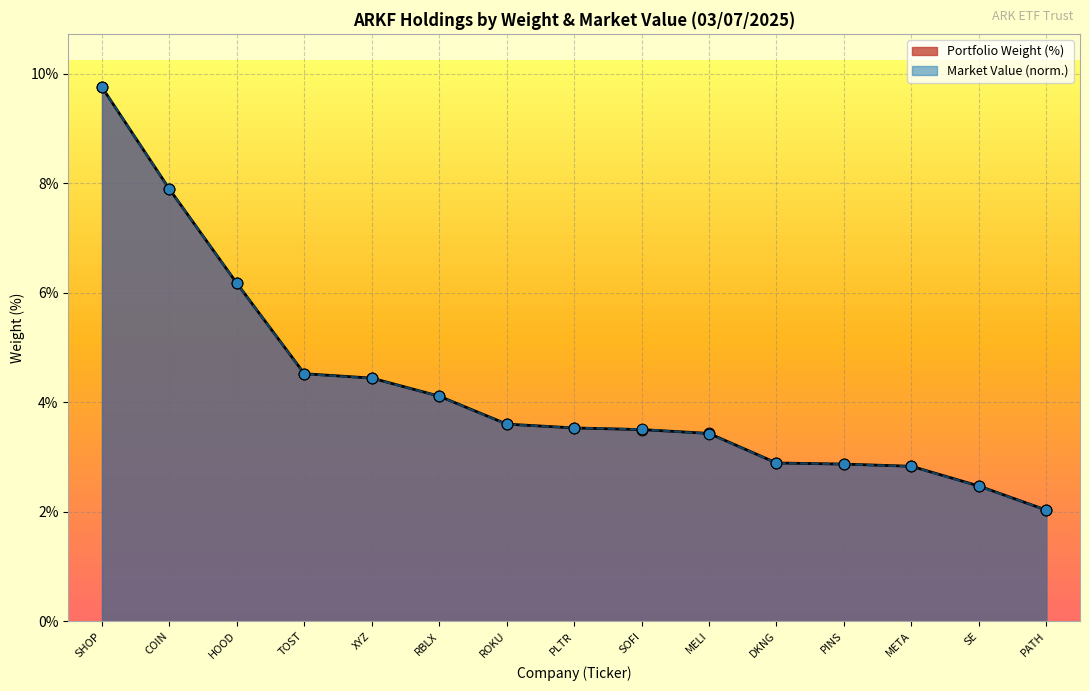

Which series contains the lowest Y value?

Weight (%)